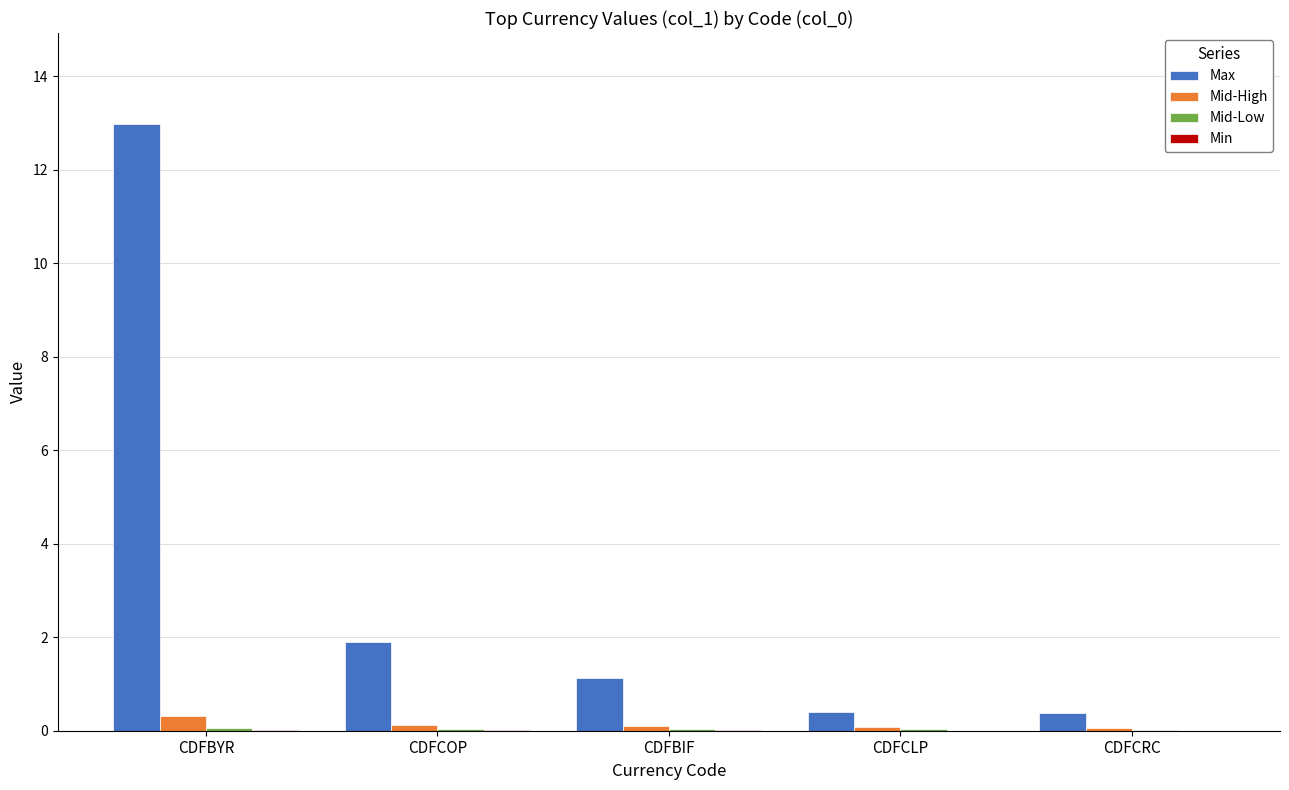

What is the spread (max minus min) of values at CDFBYR?

13.0